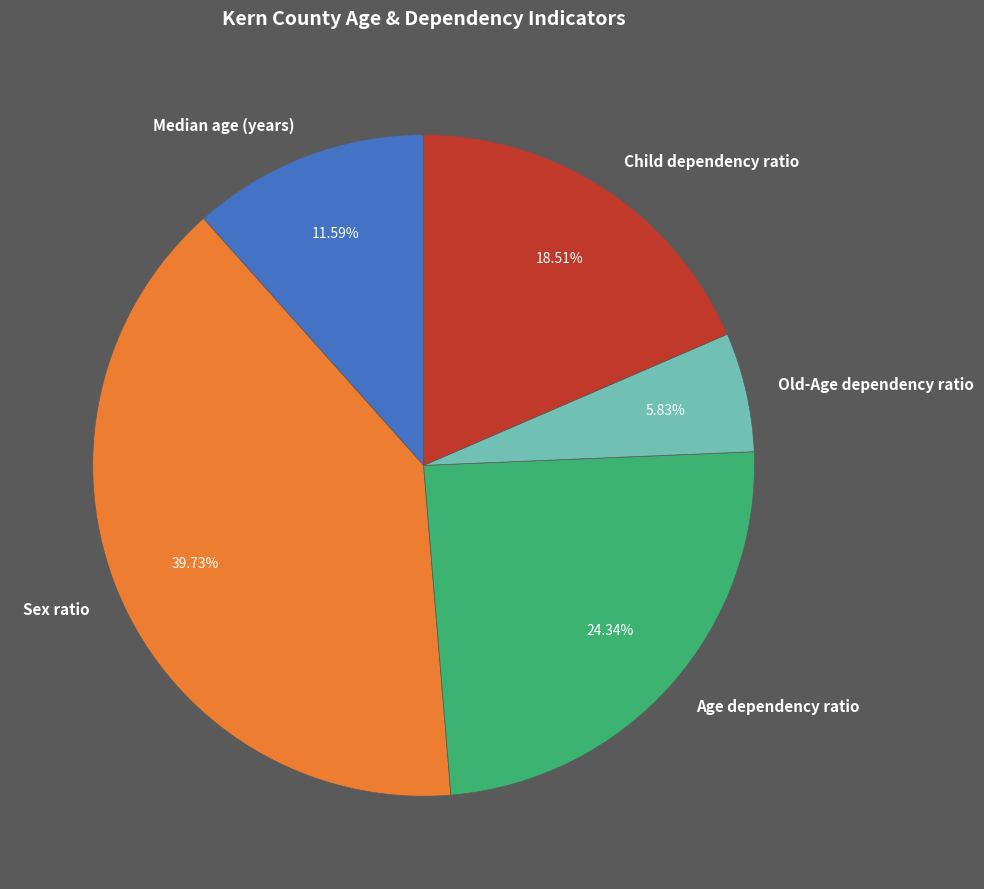

To the nearest percent, what is the combined percentage of Sex ratio and Old-Age dependency ratio?

46%